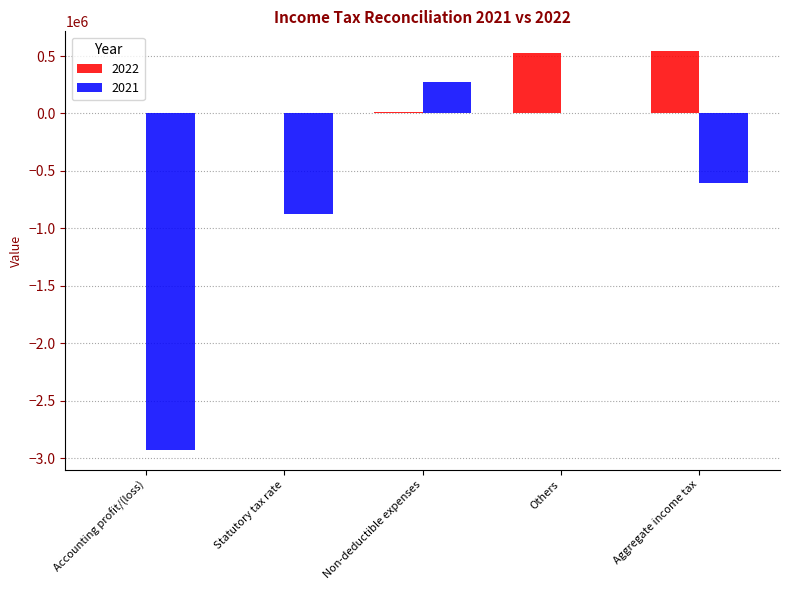

What is the total value across all series at Statutory tax rate?

-875457